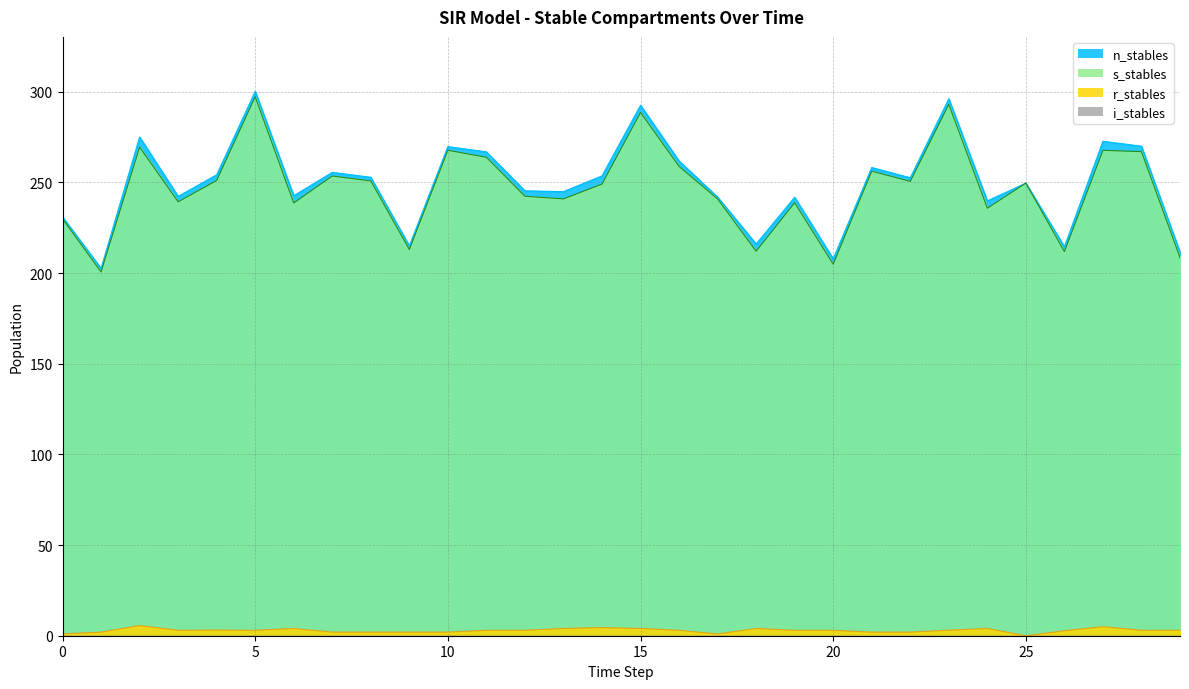

True or false: n_stables and r_stables intersect in this chart.

False